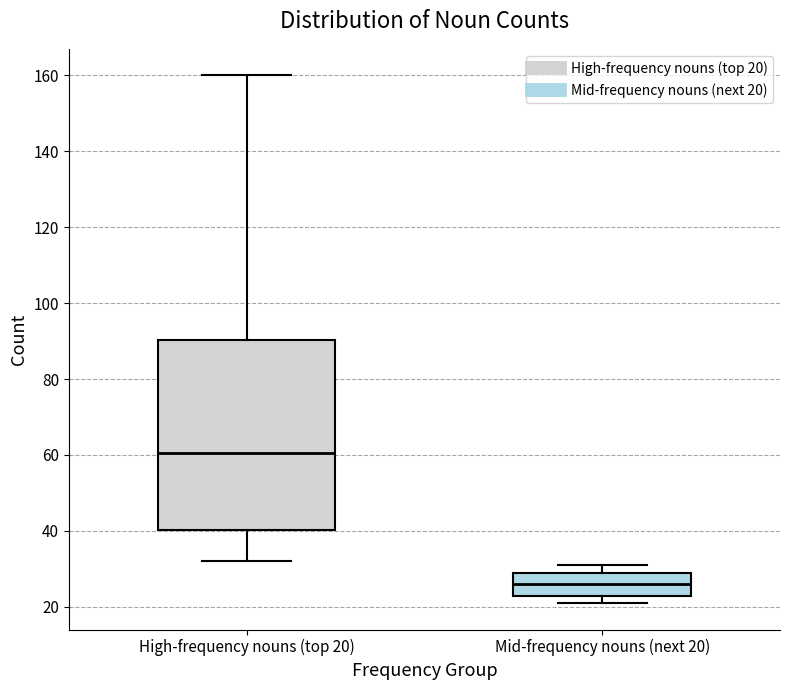

Which box has the lowest median line?

Mid-frequency nouns (next 20)